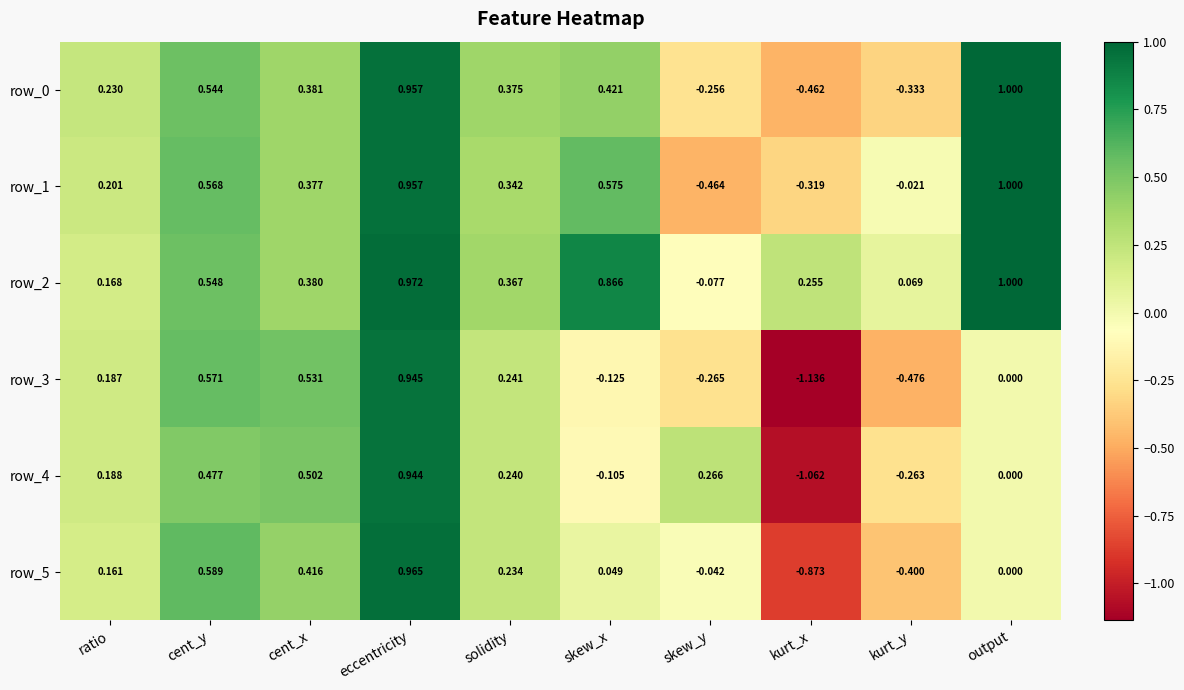

List the labels in order of row_2 value, smallest first.

skew_y, kurt_y, ratio, kurt_x, solidity, cent_x, cent_y, skew_x, eccentricity, output